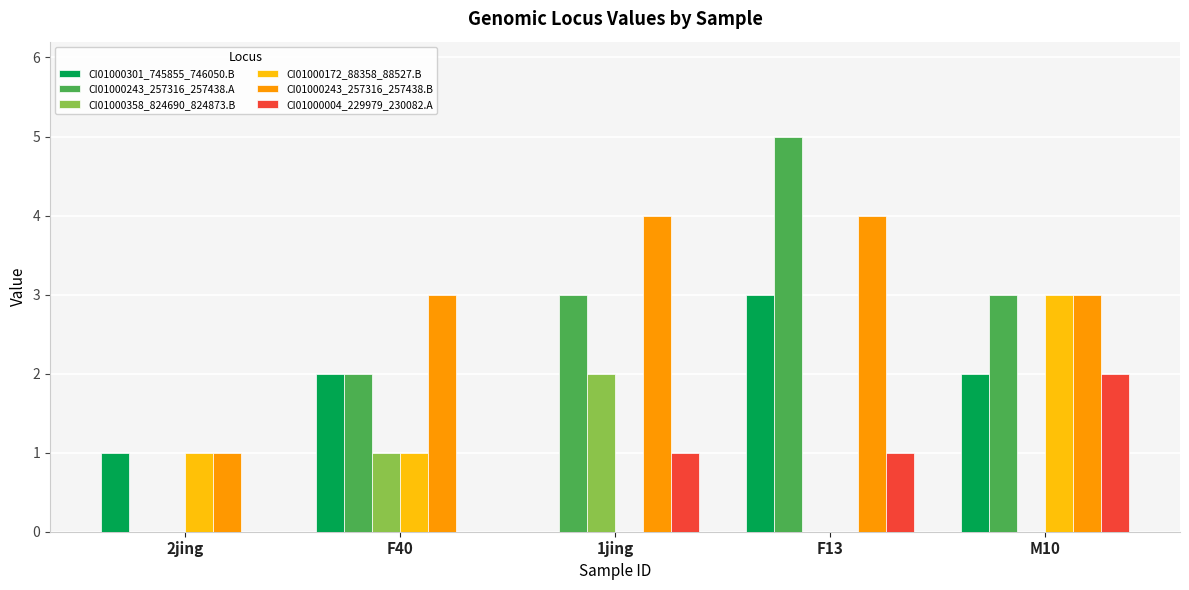

What is the highest value of the CI01000243_257316_257438.A series?

5